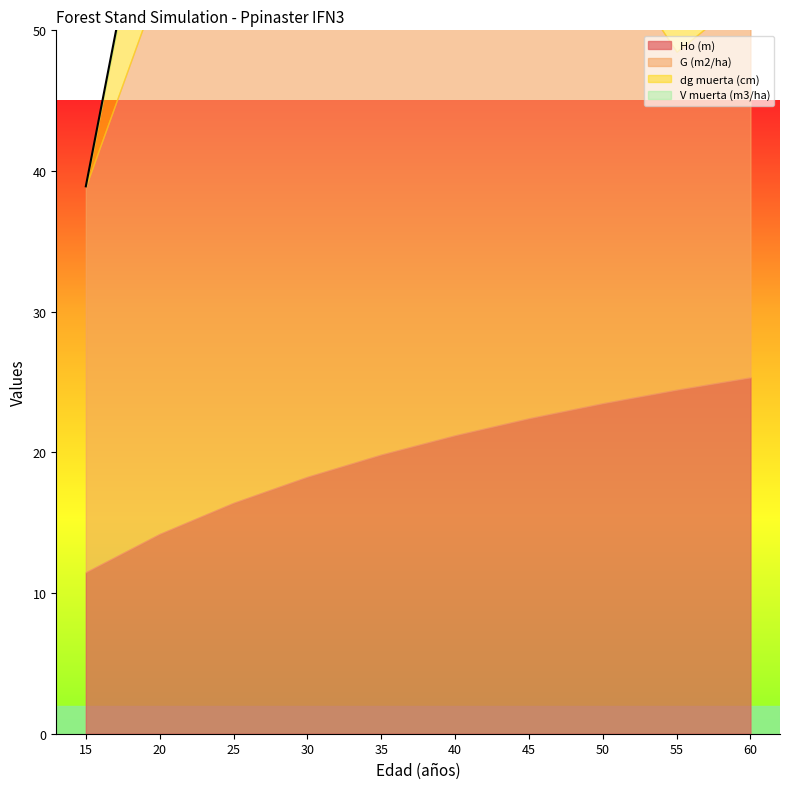

What is the total value across all series at 55?

79.5